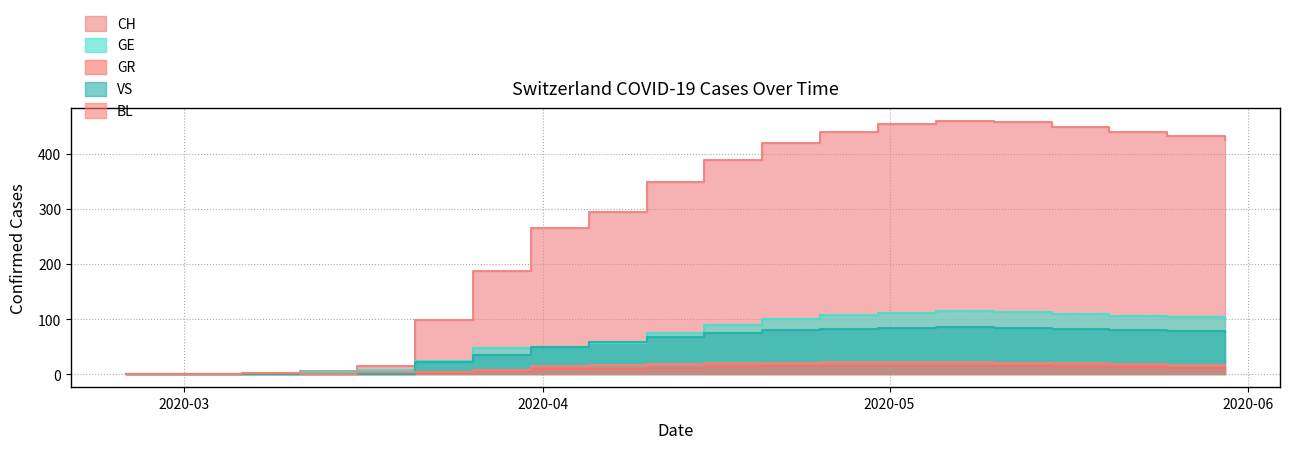

What is the difference between the CH values at 2020-04-10 and 2020-05-20?

90